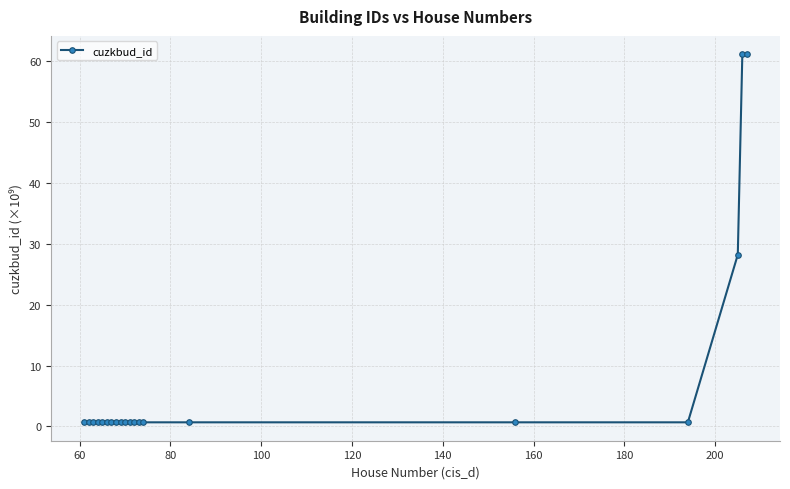

What is the difference between the maximum and minimum values?

60.4